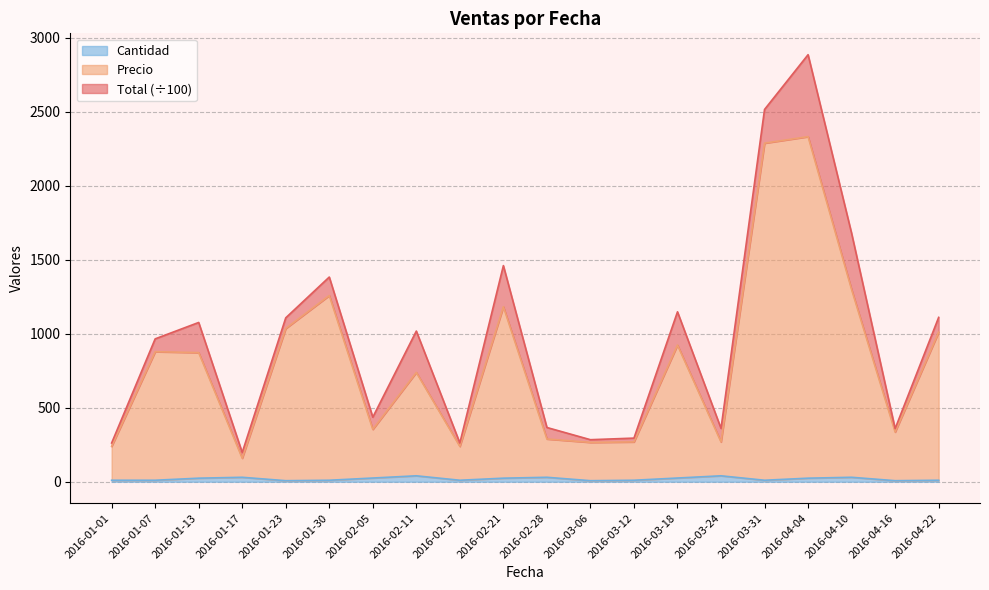

What is the average value of the Precio series?

812